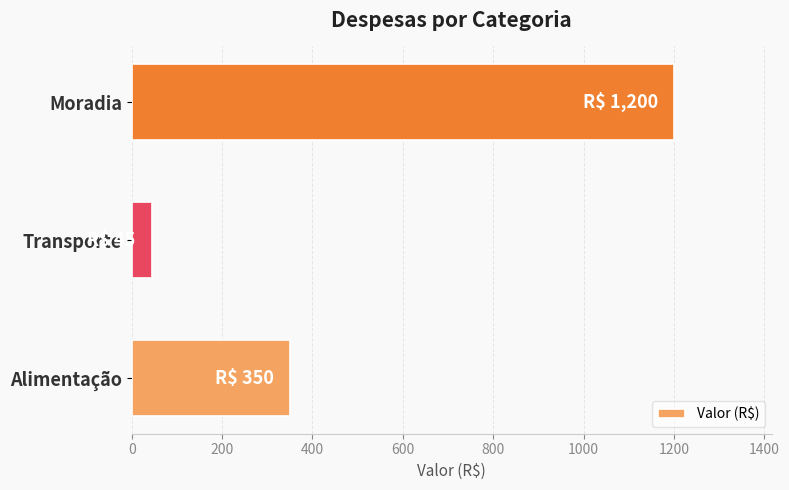

What is the difference between the maximum and minimum values?

1155